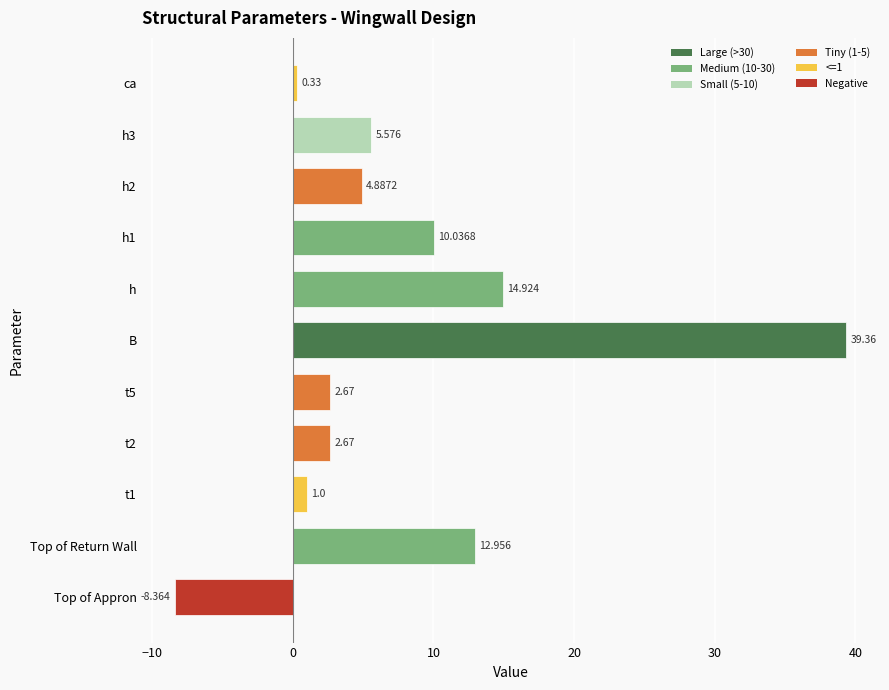

How many values are below 4?

5